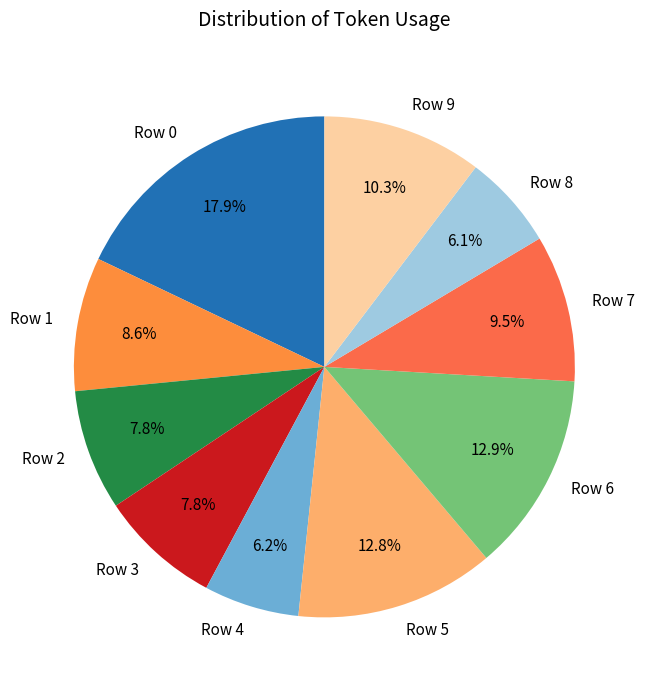

Count the number of slices in the pie.

10